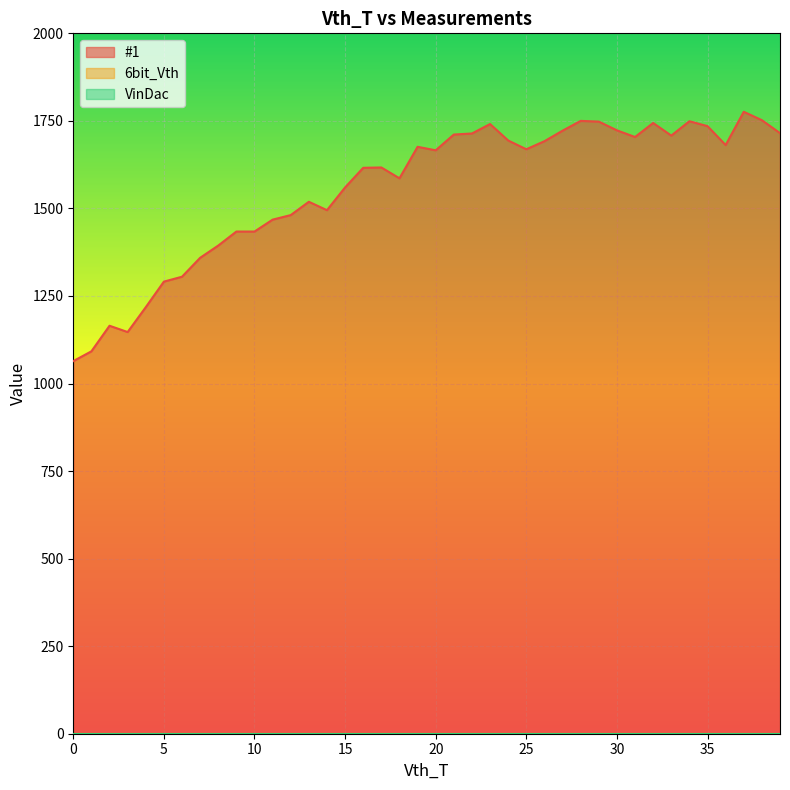

At which label is #1 closest to 1420?

9